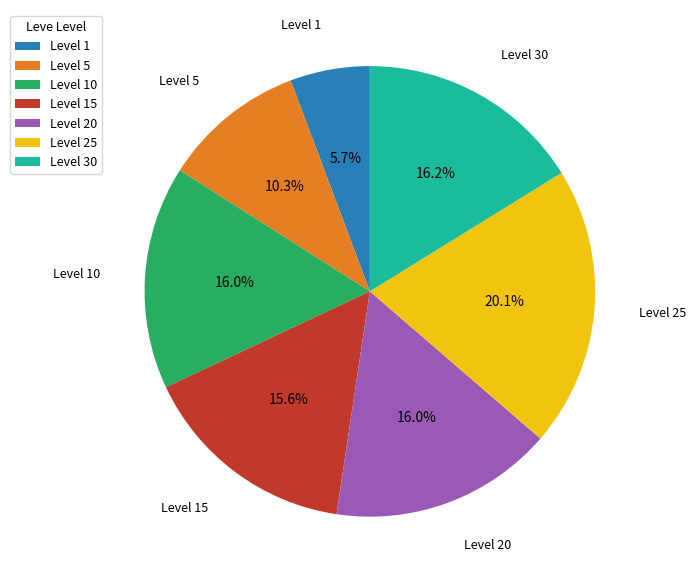

How many slices are in this pie chart?

7